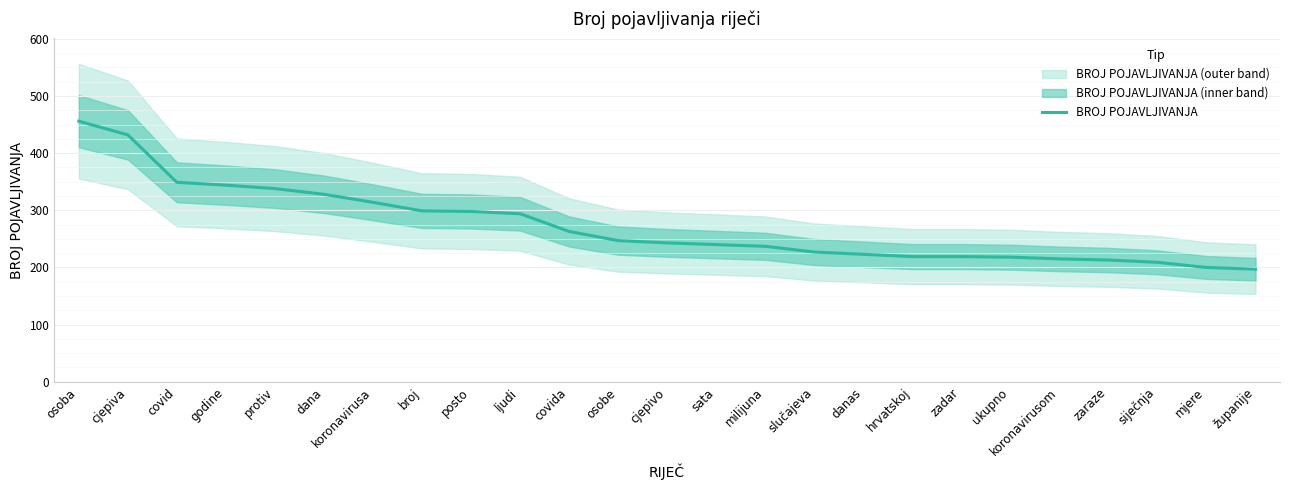

What is the change in value from milijuna to koronavirusom?

-22